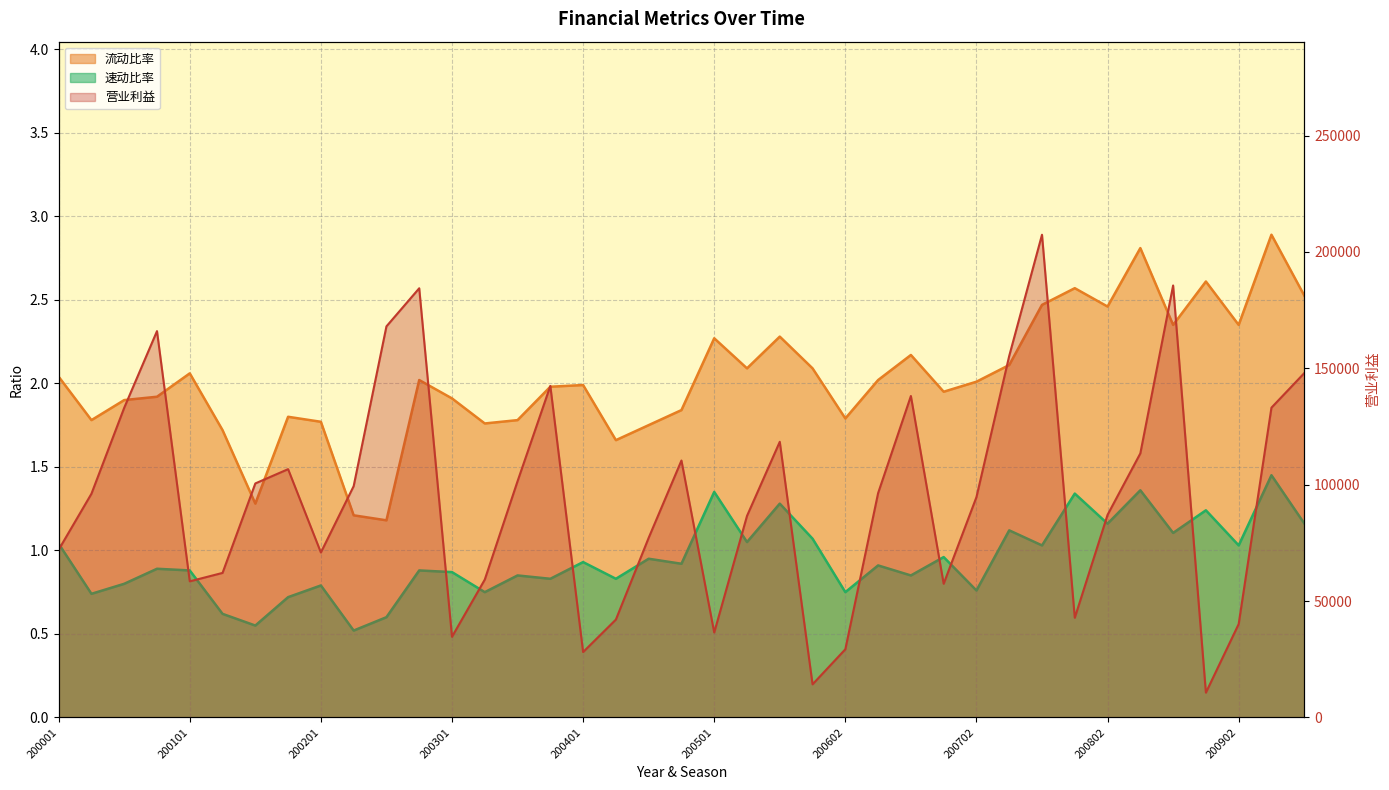

What is the average value of the 流动比率 series?

2.0